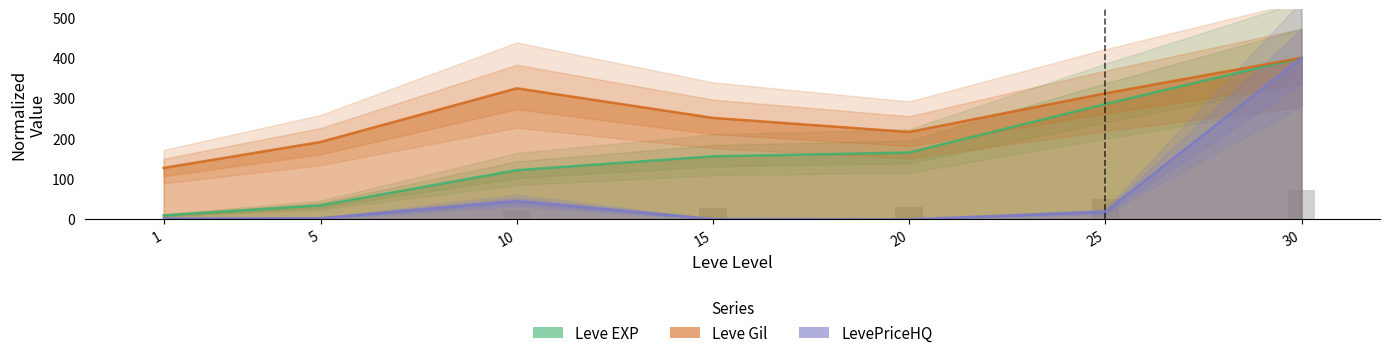

Reading right to left, what are all the values shown in this chart?

Leve EXP: 30=400.0	25=285.6	20=165.4	15=156.0	10=121.7	5=34.4	1=9.7
Leve Gil: 30=400.0	25=312.1	20=216.3	15=251.3	10=324.5	5=191.5	1=127.3
LevePriceHQ: 30=400.0	25=18.7	20=0.0	15=0.8	10=45.3	5=2.7	1=2.0